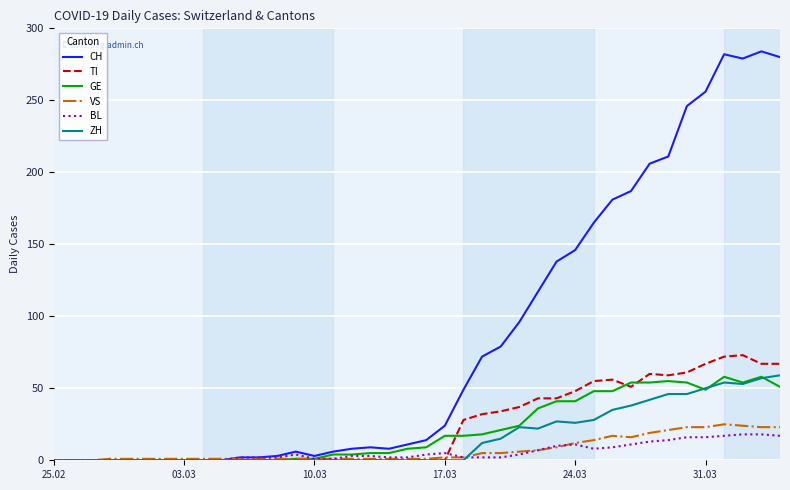

Which series has the widest spread of values?

CH